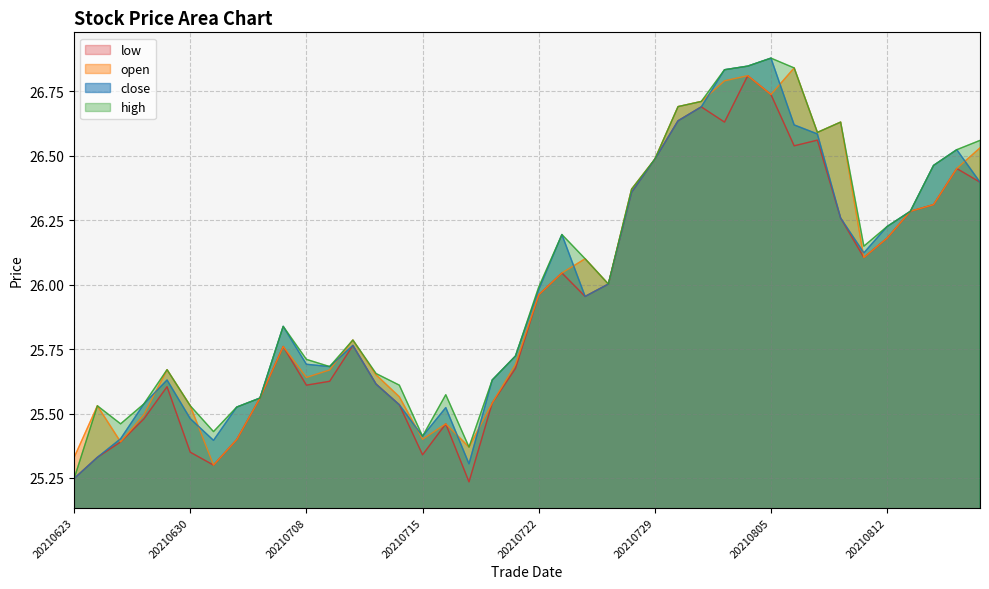

Rank the series by their maximum value, from lowest to highest.

low, open, close, high